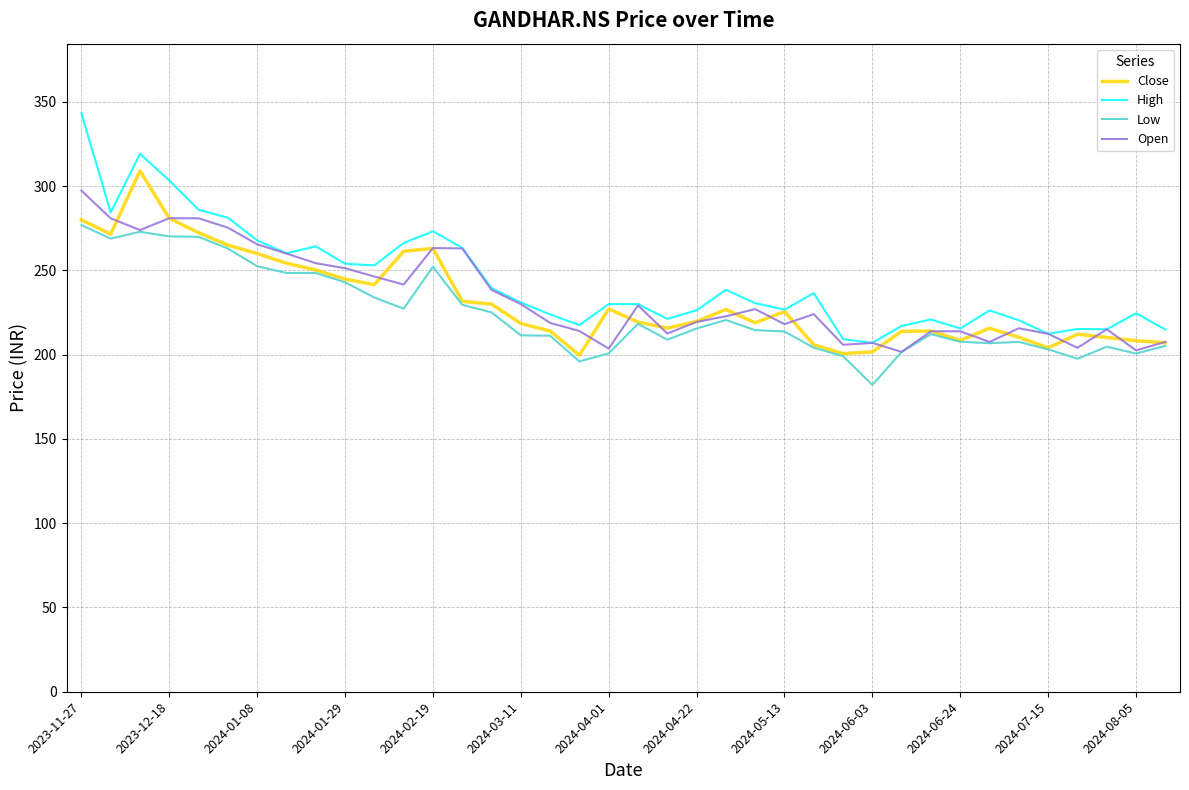

What are all the series names shown in the legend?

Close, High, Low, Open